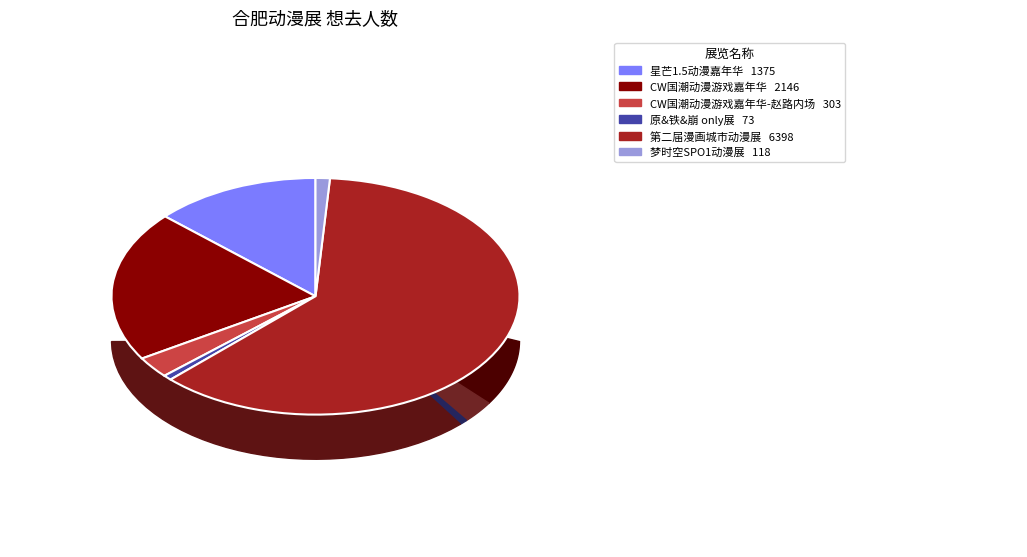

Is it true that CW国潮动漫游戏嘉年华 is 21% of the pie?

True